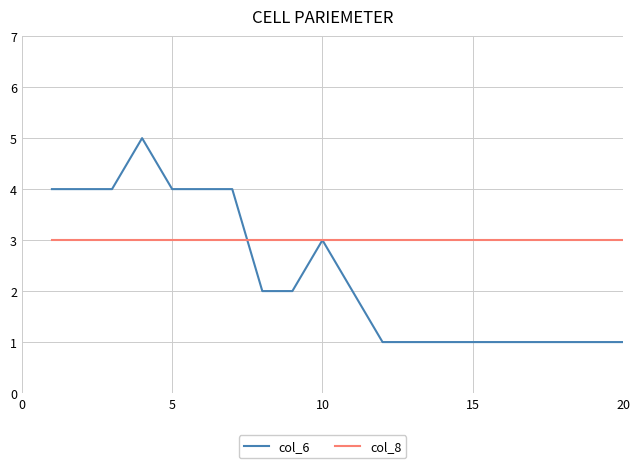

Which series has the largest total across all categories?

col_8